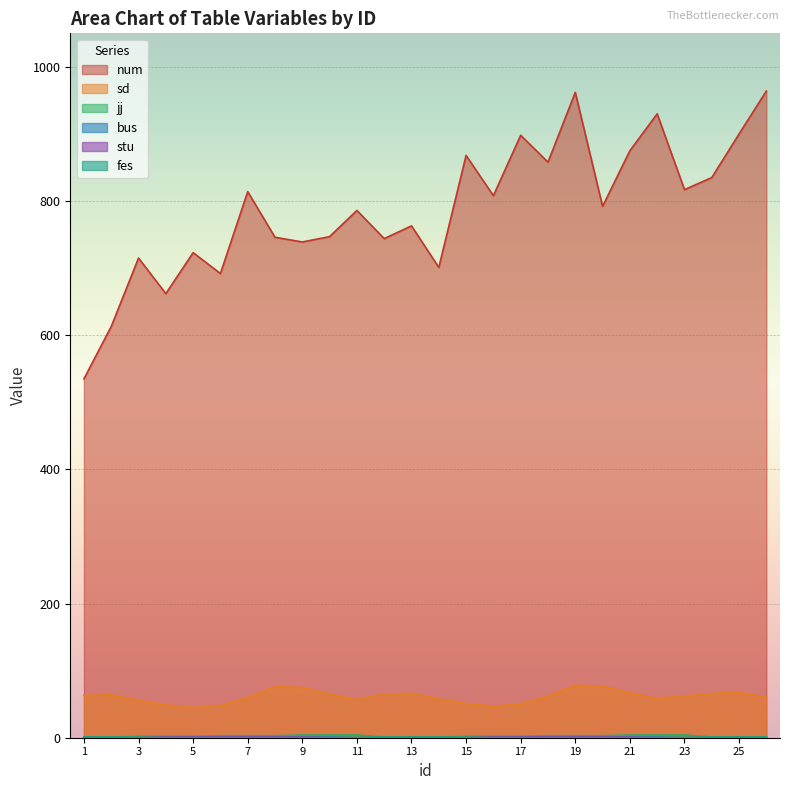

Is it true that fes equals 1 at 14?

True